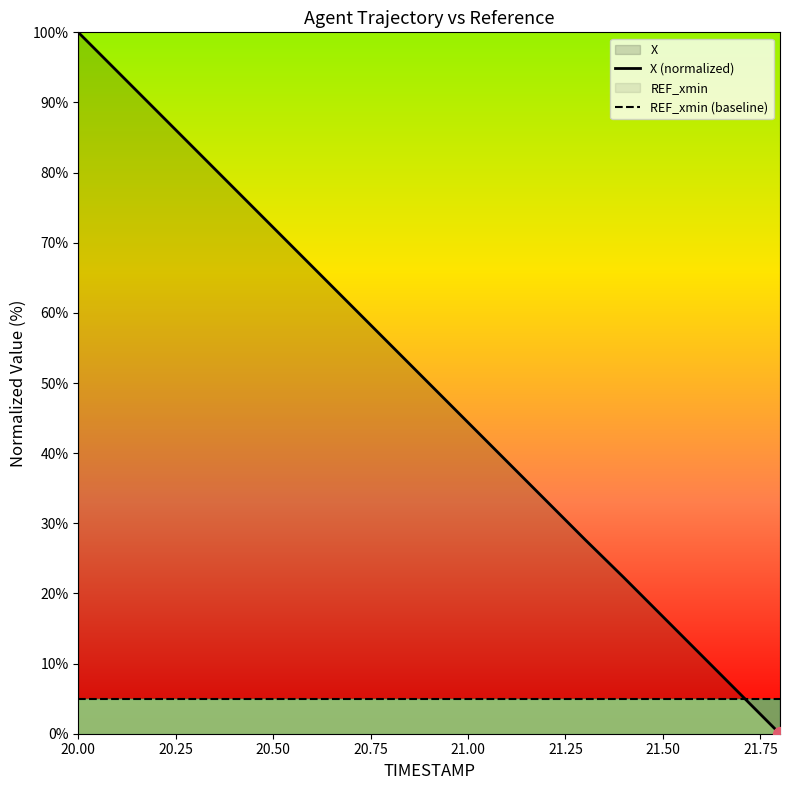

How many times do X (normalized) and REF_xmin (baseline) cross each other?

1